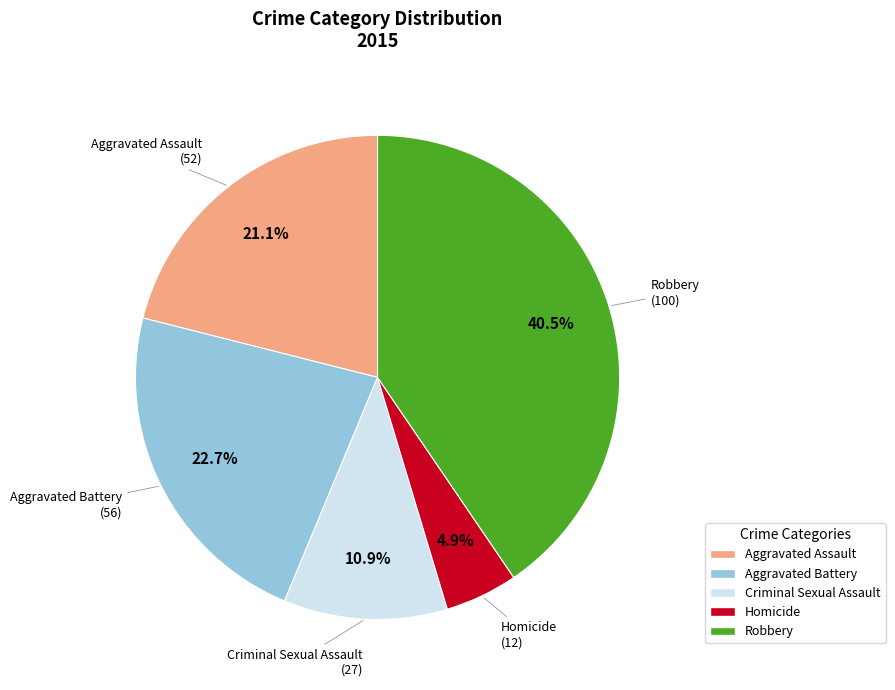

To the nearest percent, what percentage of the pie is Aggravated Assault?

21%